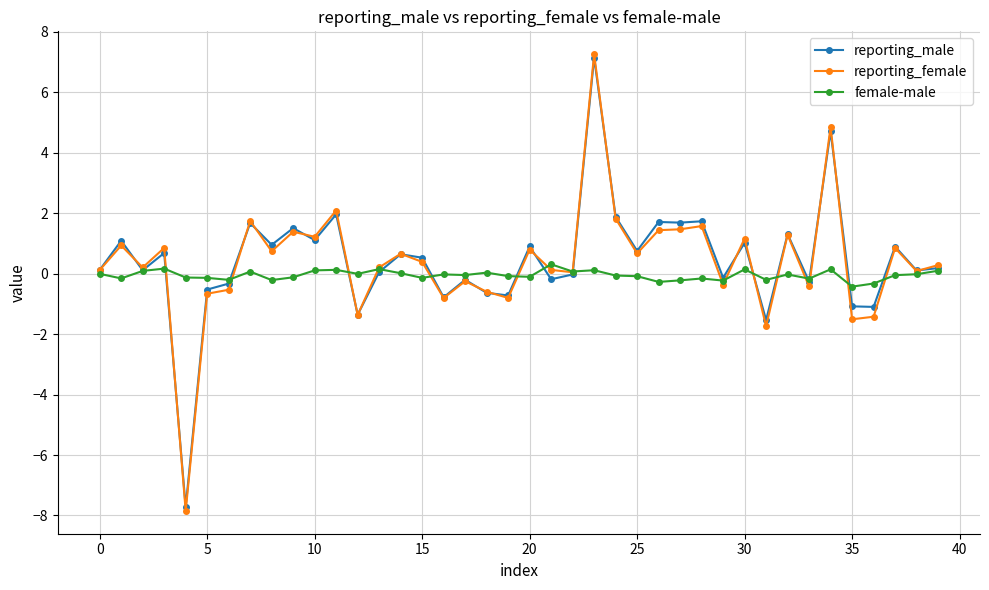

What is the greatest value displayed?

7.3